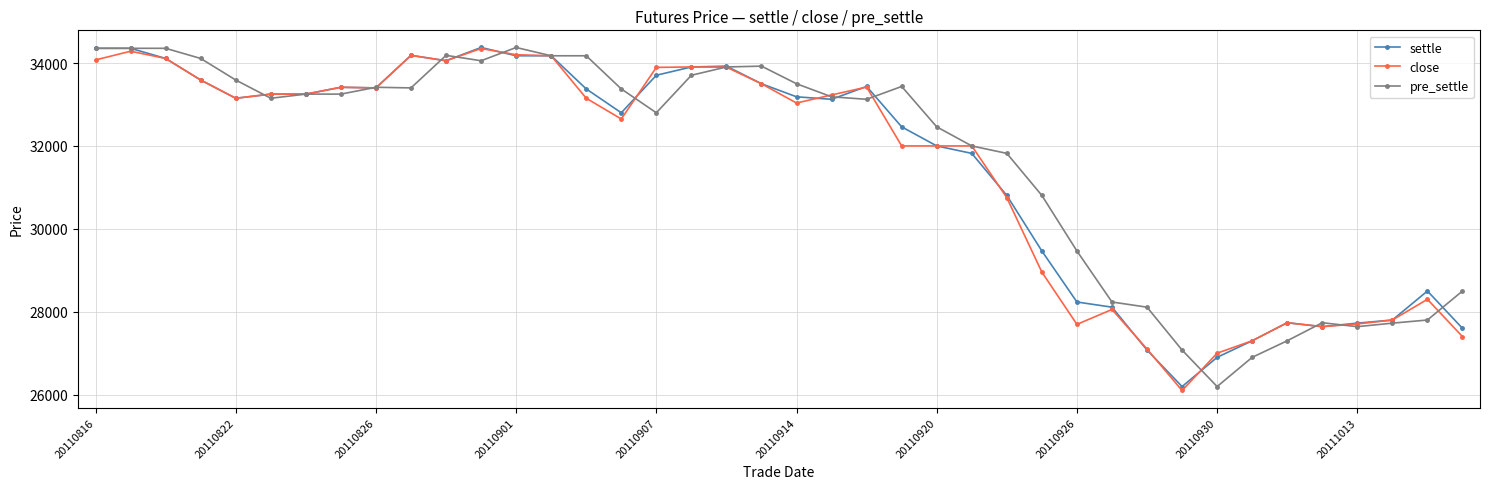

What is the value of the pre_settle point at the 6th from the left?

33150